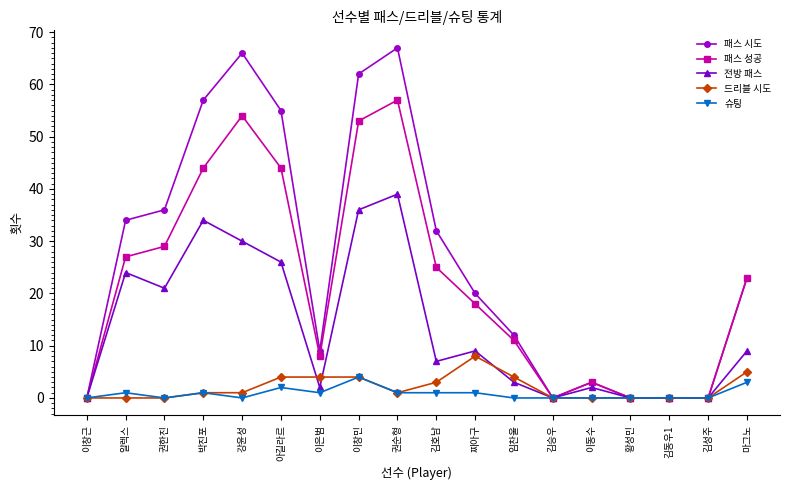

Which series changed the most between 박진포 and 임찬울?

패스 시도